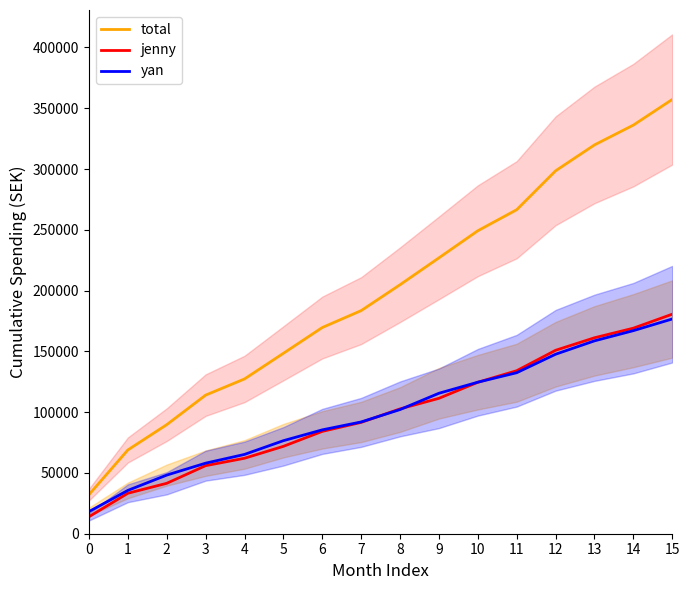

Is the value of total at 8 greater than the value of jenny at 12?

Yes